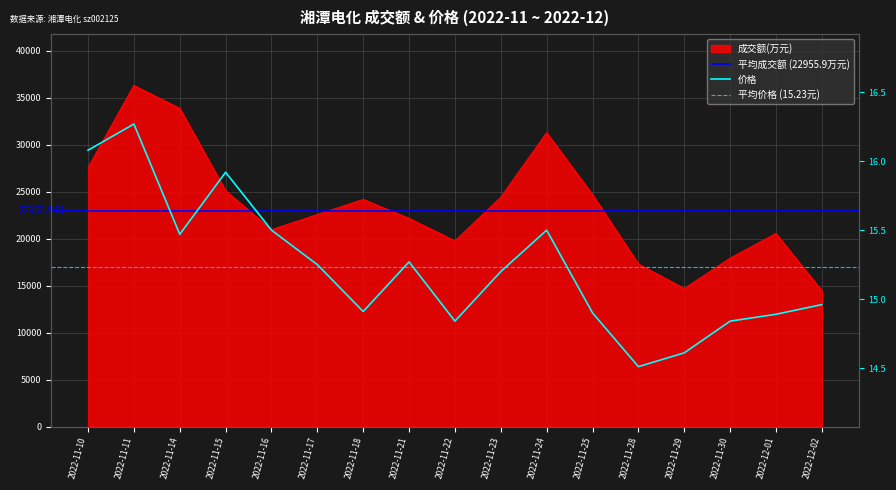

Is it true that 成交额(万元) equals 6417.6 at 2022-11-29?

False